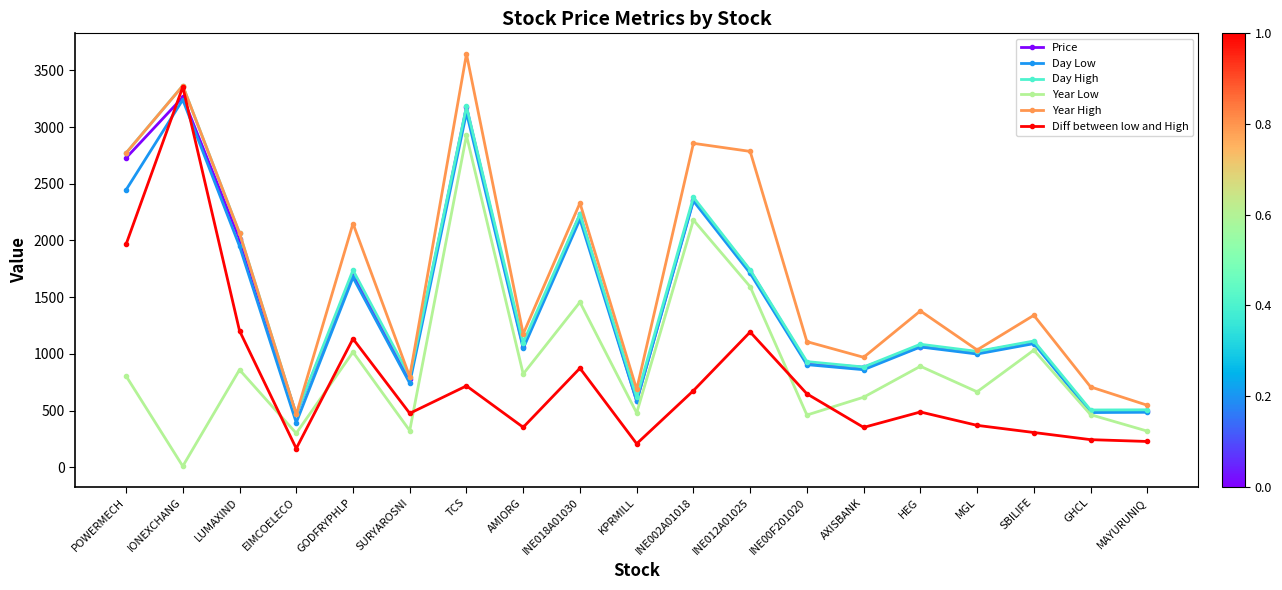

At which label is Year Low closest to 1468?

INE018A01030